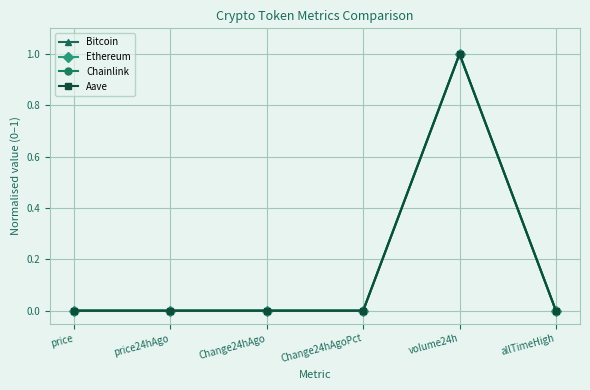

Between Change24hAgo and volume24h, which series saw the biggest shift?

Chainlink